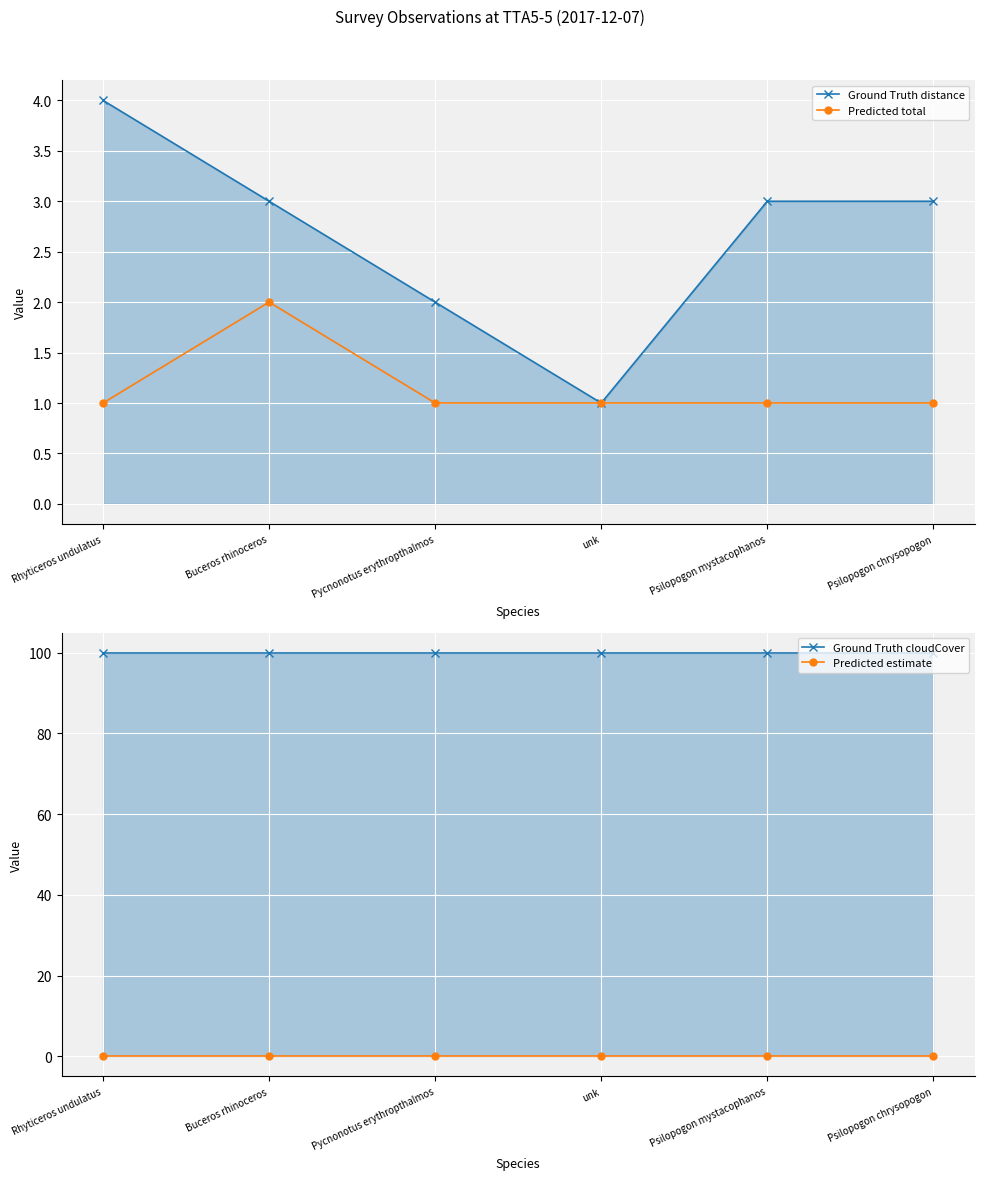

At which category is the sum across all series the highest?

Rhyticeros undulatus